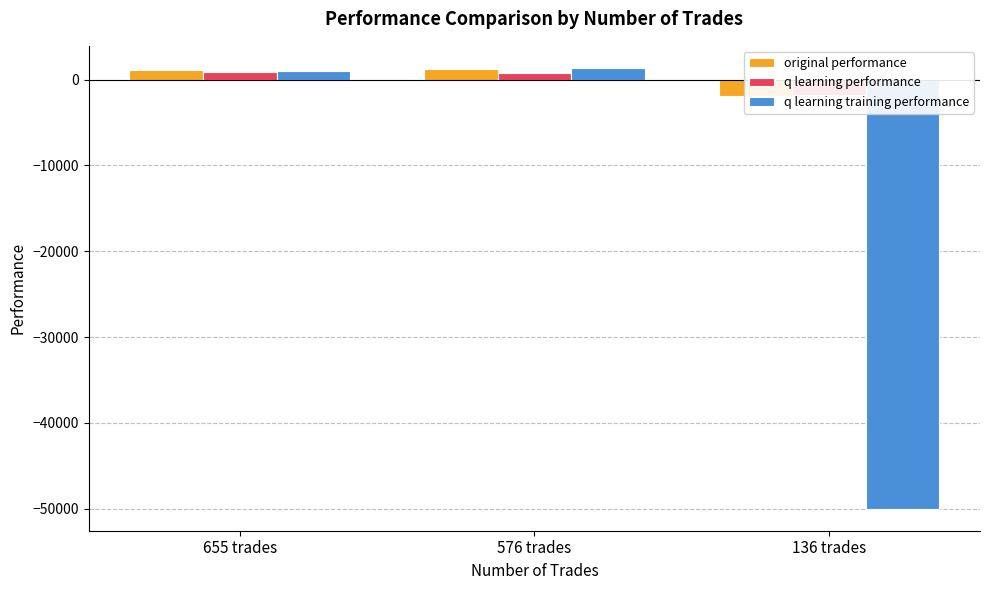

Reading right to left, list all the values displayed in this chart.

original performance: 136 trades=-1905.2	576 trades=1267.1	655 trades=1131.3
q learning performance: 136 trades=-1777.7	576 trades=812.8	655 trades=916.2
q learning training performance: 136 trades=-50000.0	576 trades=1370.2	655 trades=969.5